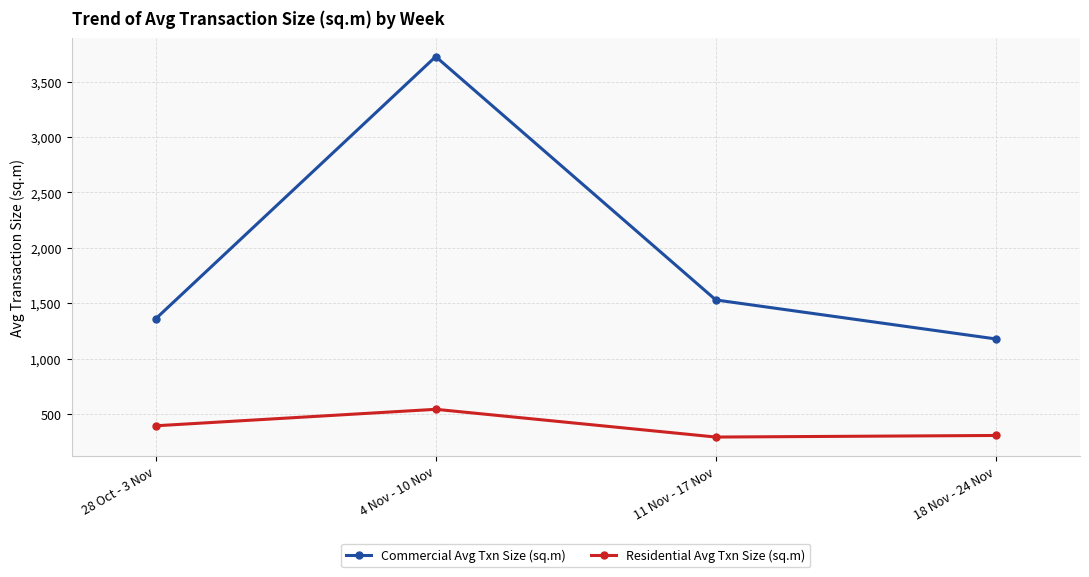

Where is the first local maximum for Commercial Avg Txn Size (sq.m)?

4 Nov - 10 Nov